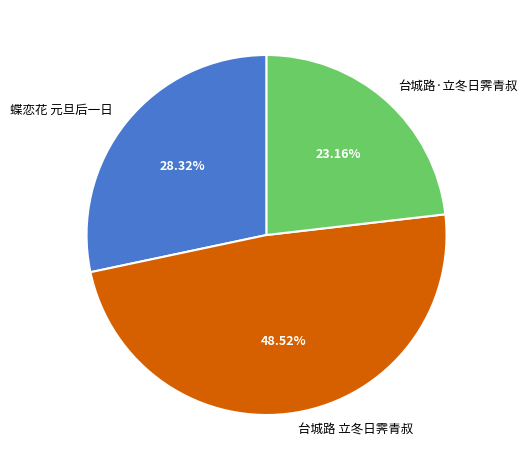

Rank the categories by value from lowest to highest.

台城路·立冬日霁青叔, 蝶恋花 元旦后一日, 台城路 立冬日霁青叔